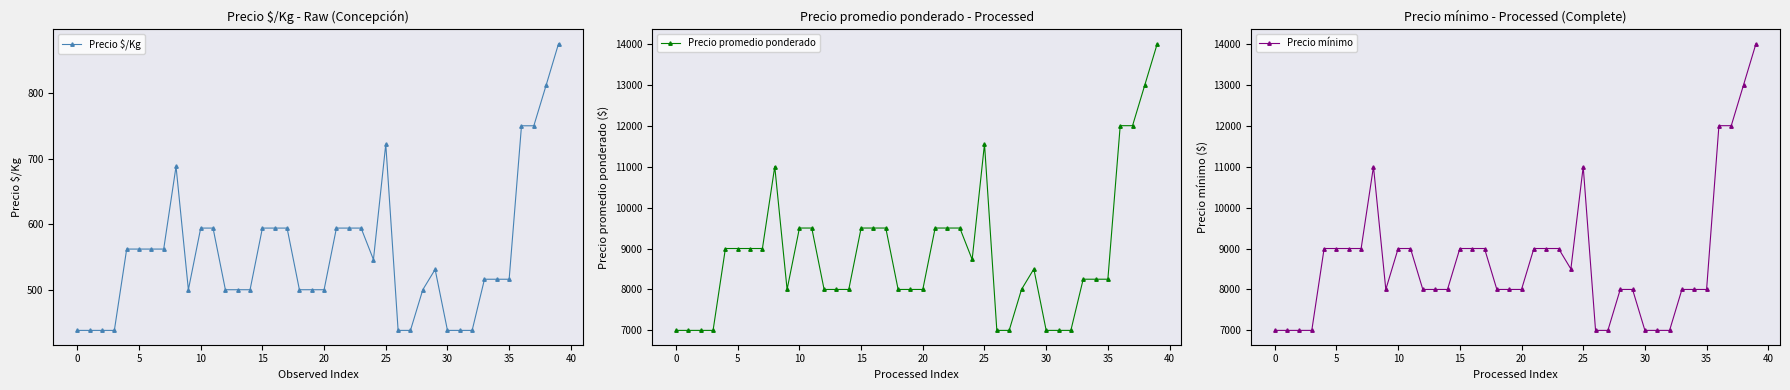

What is the difference between the maximum and minimum values in the Precio $/Kg series?

437